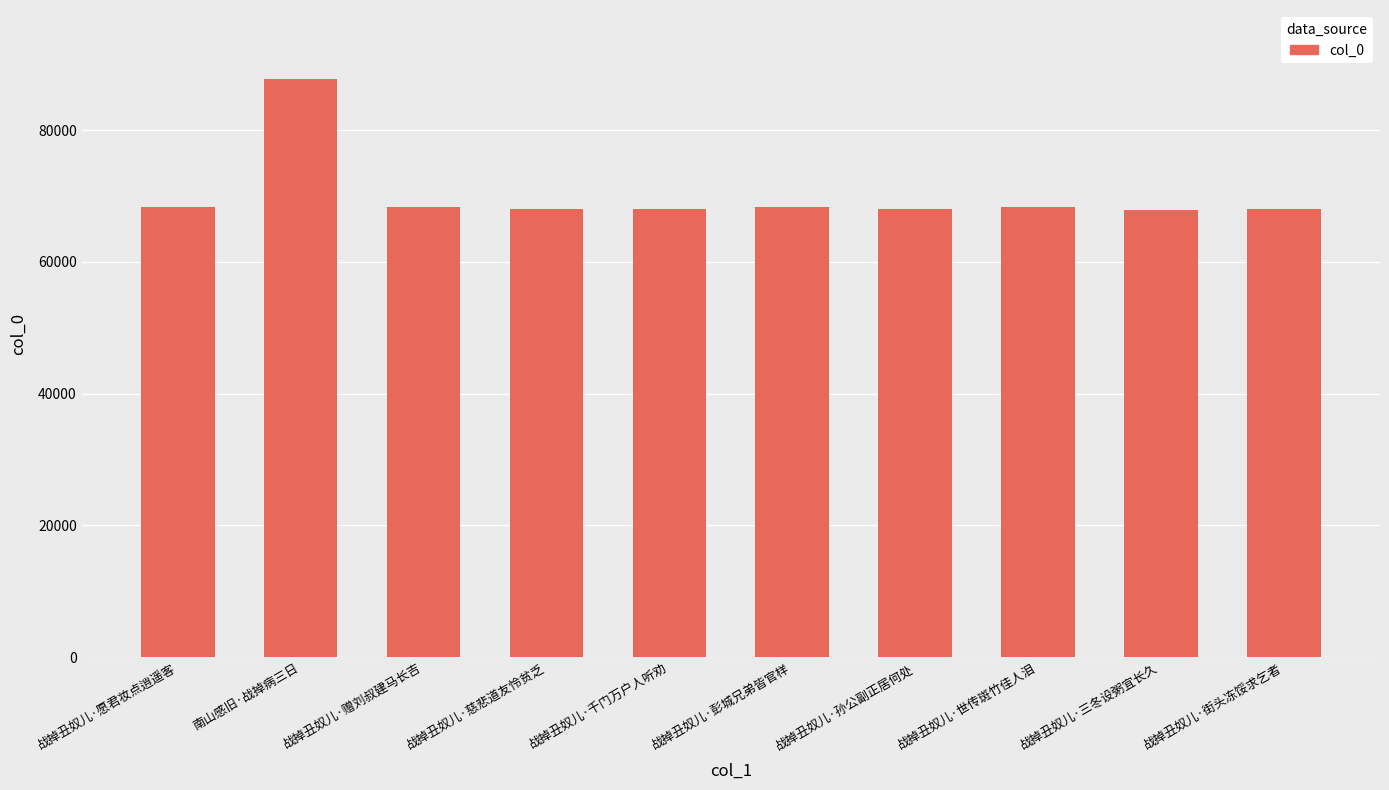

What is the approximate value at 战掉丑奴儿·慈悲道友怜贫乏, to the nearest 100?

68000